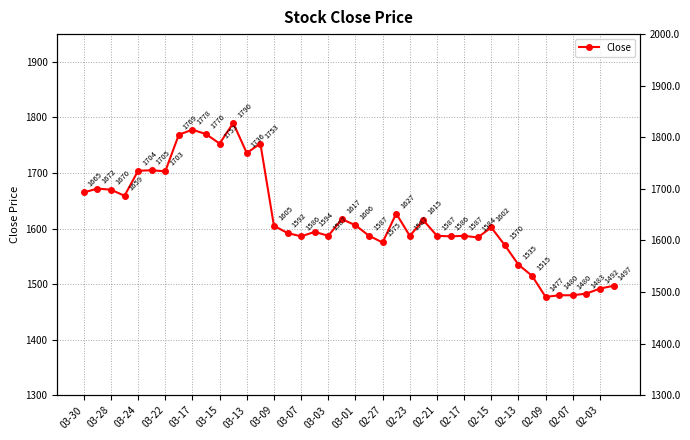

Reading left to right, what are all the values shown in this chart?

1665	1672	1670	1659	1704	1705	1703	1769	1778	1770	1753	1790	1736	1753	1605	1592	1586	1594	1587	1617	1606	1587	1575	1627	1587	1615	1587	1586	1587	1584	1602	1570	1535	1515	1477	1480	1480	1483	1492	1497